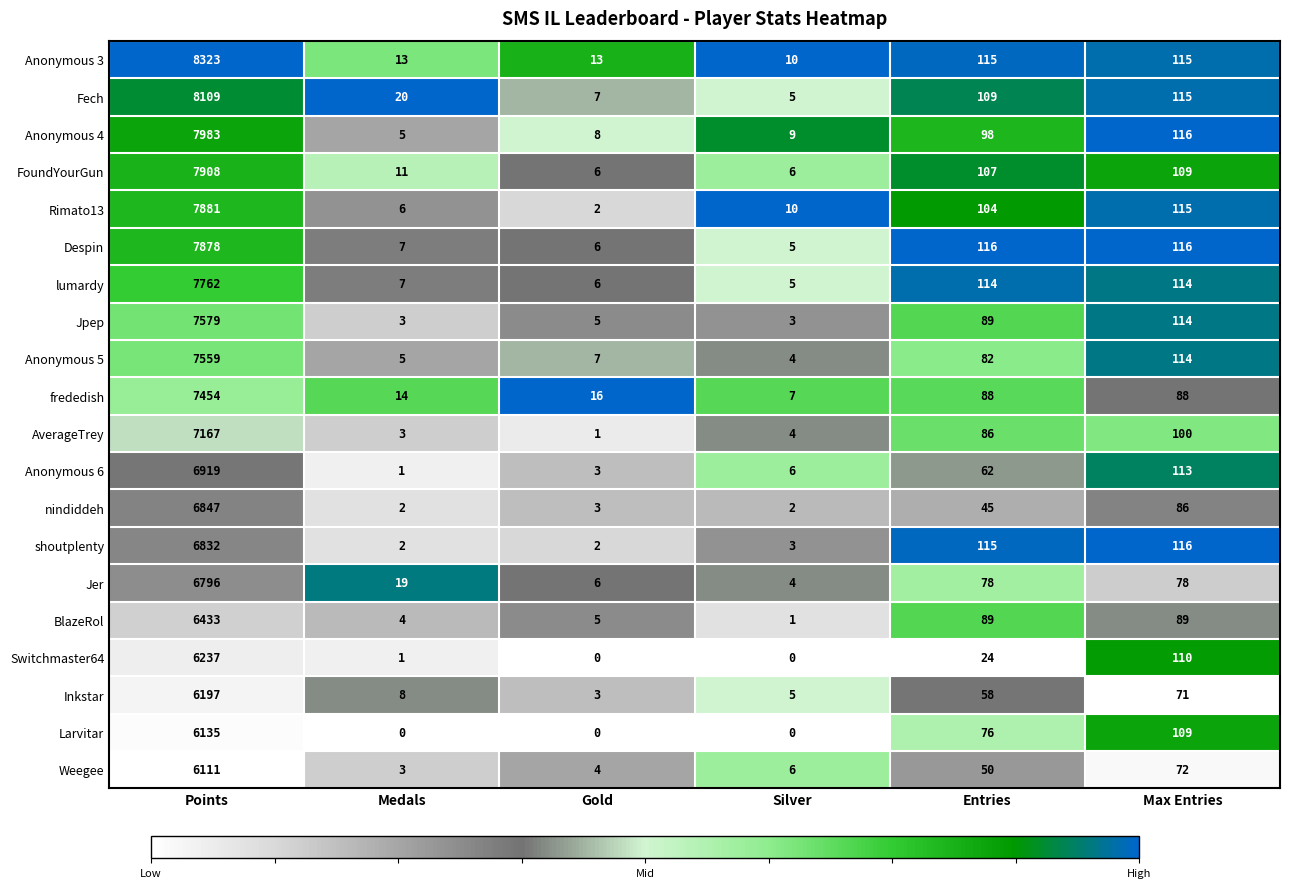

How many series are shown in this chart?

20